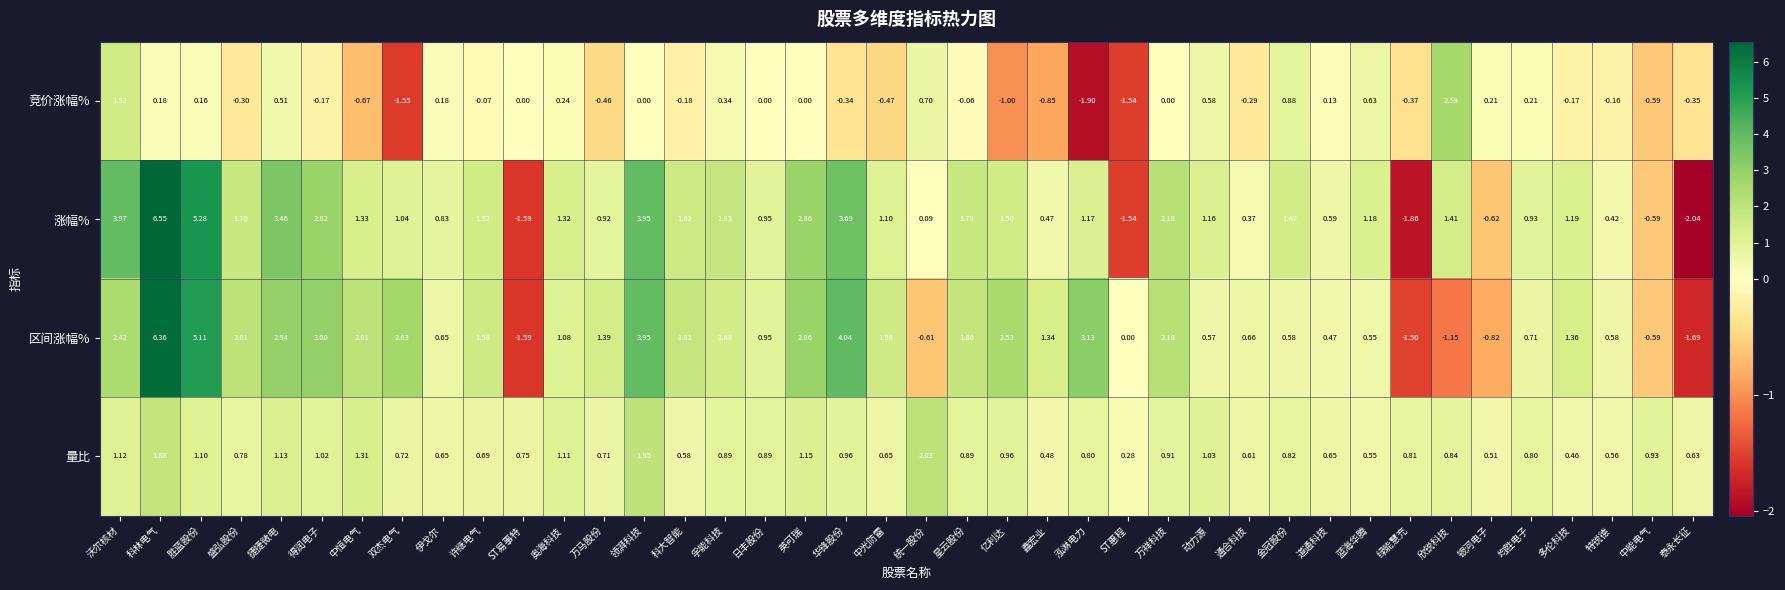

At which label is 量比 closest to 1?

得润电子